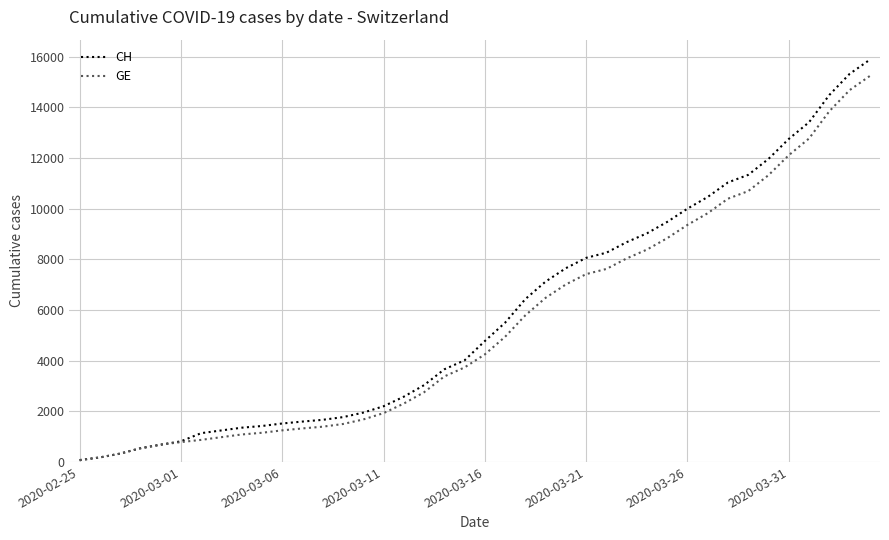

What is the maximum value shown in the chart?

15888